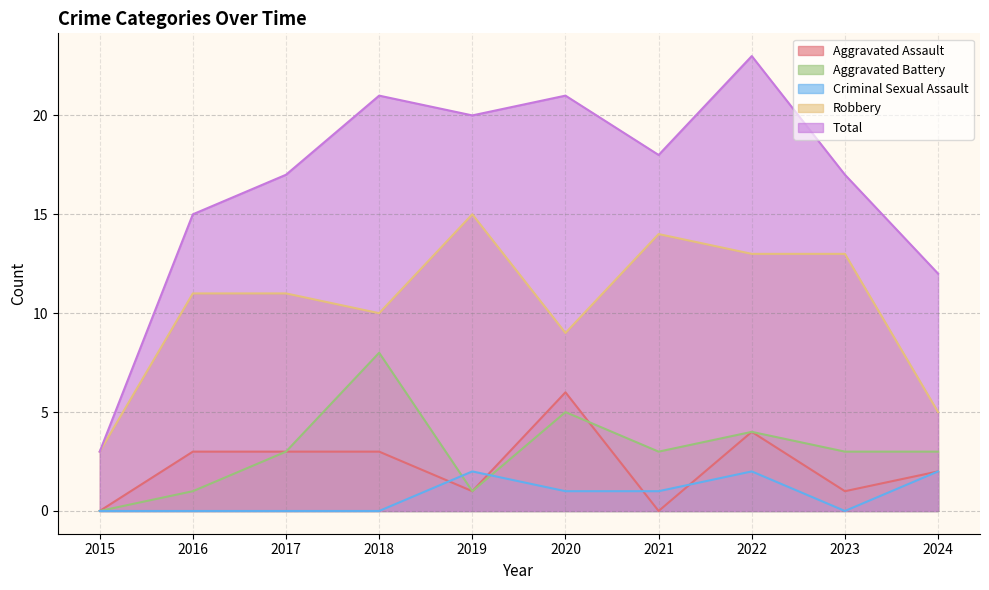

Does the chart display data point markers on the line(s)?

No